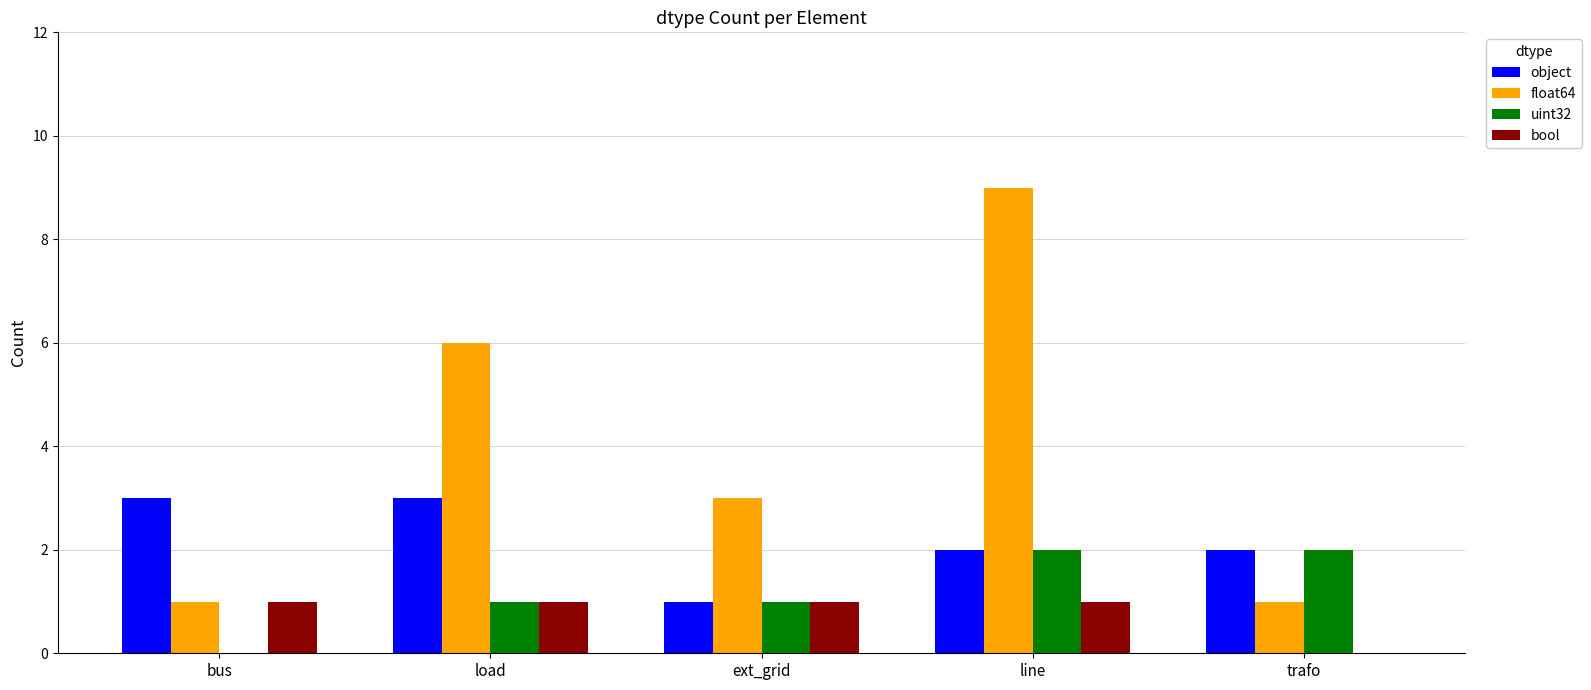

Which series has the largest total across all categories?

float64